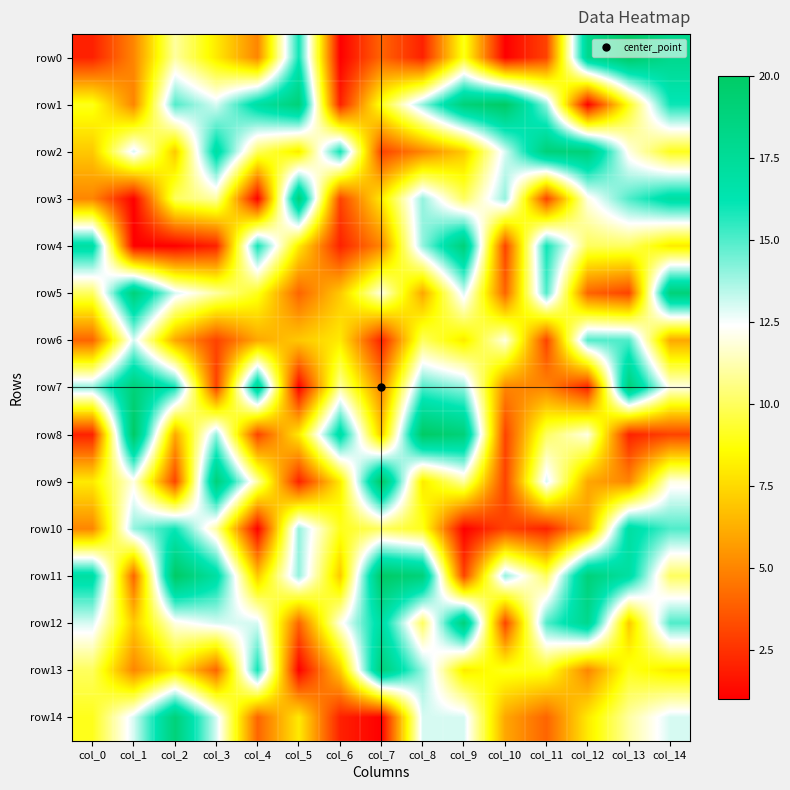

Reading left to right, list all the values displayed in this chart.

row0: col_0=2	col_1=5	col_2=11	col_3=8	col_4=5	col_5=16	col_6=1	col_7=4	col_8=2	col_9=9	col_10=1	col_11=3	col_12=18	col_13=20	col_14=18
row1: col_0=9	col_1=5	col_2=15	col_3=13	col_4=17	col_5=19	col_6=2	col_7=9	col_8=14	col_9=19	col_10=20	col_11=14	col_12=1	col_13=9	col_14=16
row2: col_0=7	col_1=13	col_2=7	col_3=17	col_4=10	col_5=8	col_6=16	col_7=3	col_8=5	col_9=7	col_10=13	col_11=19	col_12=19	col_13=12	col_14=9
row3: col_0=5	col_1=1	col_2=10	col_3=11	col_4=1	col_5=19	col_6=3	col_7=8	col_8=14	col_9=10	col_10=14	col_11=3	col_12=12	col_13=15	col_14=17
row4: col_0=17	col_1=1	col_2=1	col_3=2	col_4=16	col_5=8	col_6=2	col_7=5	col_8=14	col_9=19	col_10=3	col_11=16	col_12=10	col_13=10	col_14=8
row5: col_0=10	col_1=19	col_2=13	col_3=11	col_4=9	col_5=4	col_6=7	col_7=12	col_8=6	col_9=13	col_10=4	col_11=15	col_12=4	col_13=3	col_14=19
row6: col_0=4	col_1=13	col_2=6	col_3=3	col_4=6	col_5=7	col_6=8	col_7=2	col_8=10	col_9=8	col_10=12	col_11=3	col_12=15	col_13=15	col_14=6
row7: col_0=14	col_1=19	col_2=16	col_3=3	col_4=18	col_5=1	col_6=11	col_7=5	col_8=15	col_9=14	col_10=5	col_11=5	col_12=2	col_13=19	col_14=12
row8: col_0=2	col_1=20	col_2=6	col_3=14	col_4=3	col_5=8	col_6=17	col_7=7	col_8=20	col_9=19	col_10=3	col_11=10	col_12=12	col_13=2	col_14=3
row9: col_0=8	col_1=12	col_2=3	col_3=19	col_4=11	col_5=2	col_6=8	col_7=20	col_8=8	col_9=11	col_10=3	col_11=13	col_12=6	col_13=5	col_14=12
row10: col_0=5	col_1=14	col_2=16	col_3=11	col_4=1	col_5=14	col_6=9	col_7=10	col_8=9	col_9=1	col_10=3	col_11=2	col_12=6	col_13=17	col_14=15
row11: col_0=17	col_1=4	col_2=20	col_3=17	col_4=7	col_5=14	col_6=7	col_7=20	col_8=19	col_9=3	col_10=14	col_11=10	col_12=19	col_13=17	col_14=10
row12: col_0=13	col_1=7	col_2=12	col_3=13	col_4=13	col_5=4	col_6=12	col_7=17	col_8=10	col_9=19	col_10=3	col_11=15	col_12=18	col_13=7	col_14=15
row13: col_0=10	col_1=5	col_2=8	col_3=4	col_4=16	col_5=1	col_6=7	col_7=19	col_8=14	col_9=8	col_10=9	col_11=9	col_12=5	col_13=9	col_14=8
row14: col_0=9	col_1=13	col_2=19	col_3=13	col_4=4	col_5=8	col_6=2	col_7=1	col_8=13	col_9=13	col_10=6	col_11=4	col_12=8	col_13=11	col_14=13